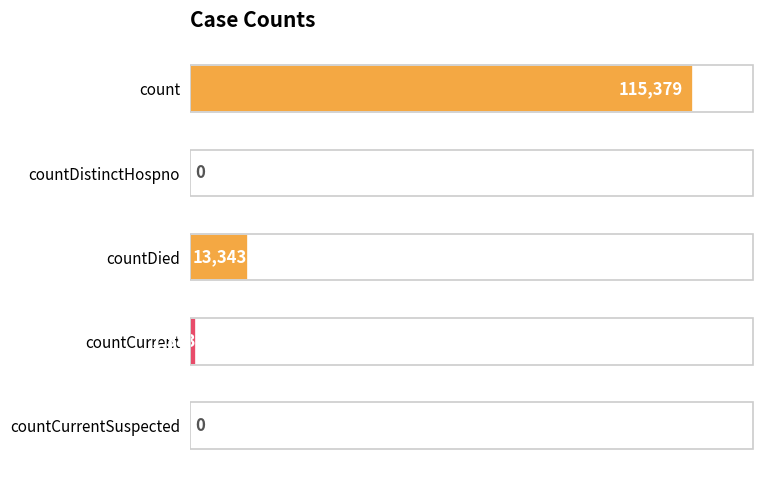

Reading top to bottom, list all the values displayed in this chart.

count=115379	countDistinctHospno=0	countDied=13343	countCurrent=1383	countCurrentSuspected=0